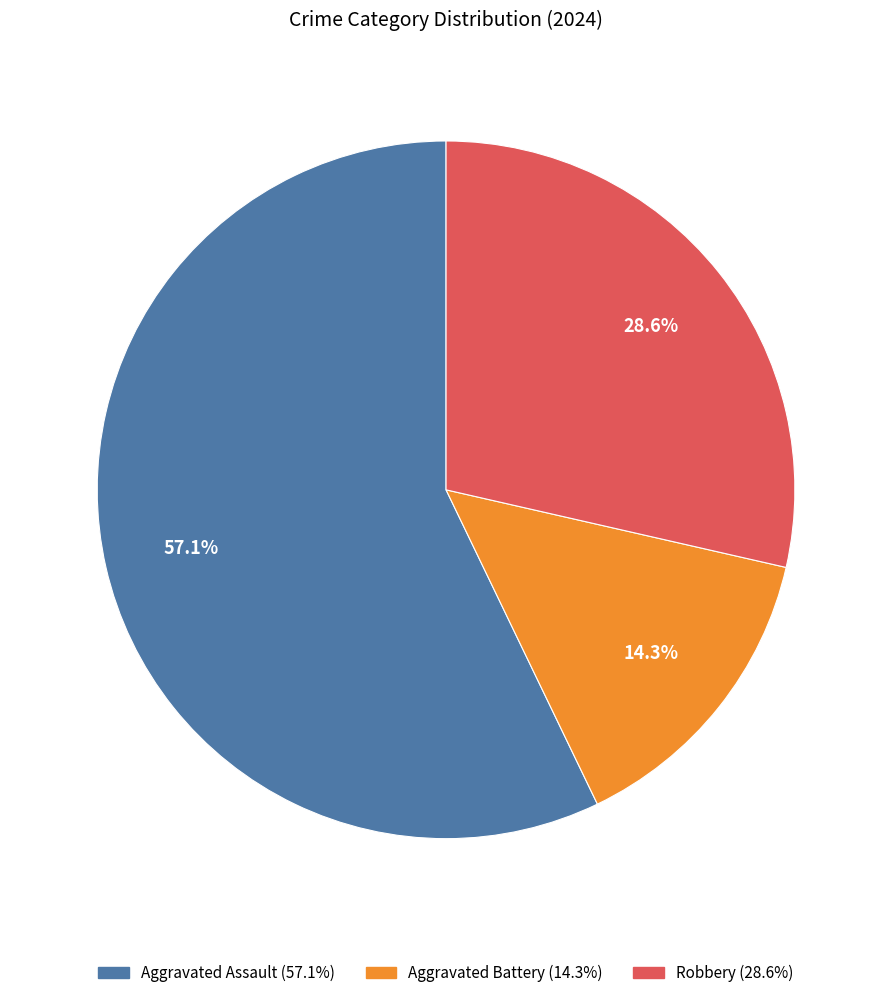

Does any single category account for the majority?

Yes